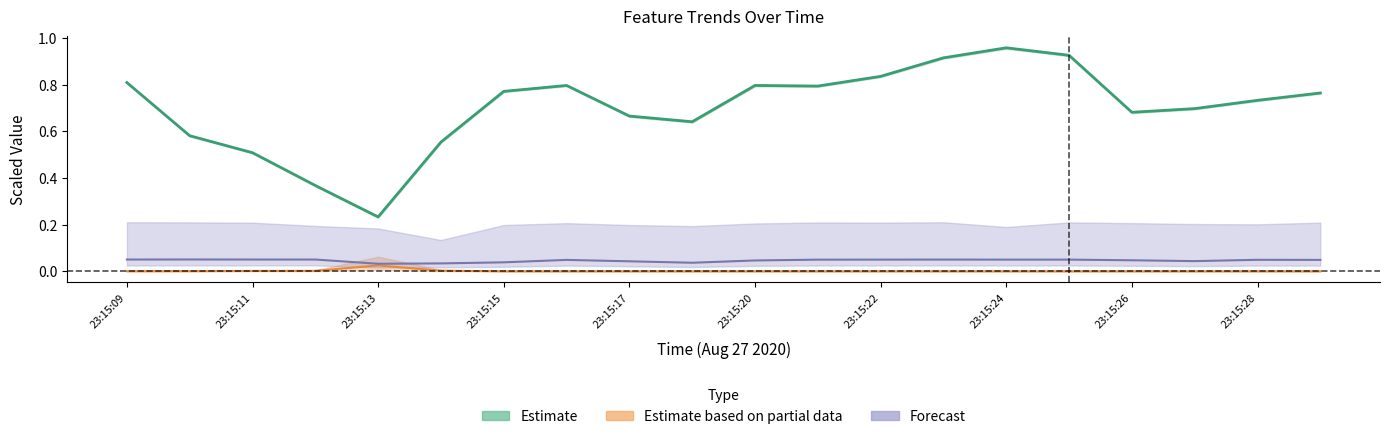

What is the difference between the highest and lowest values at 23:15:20?

0.8